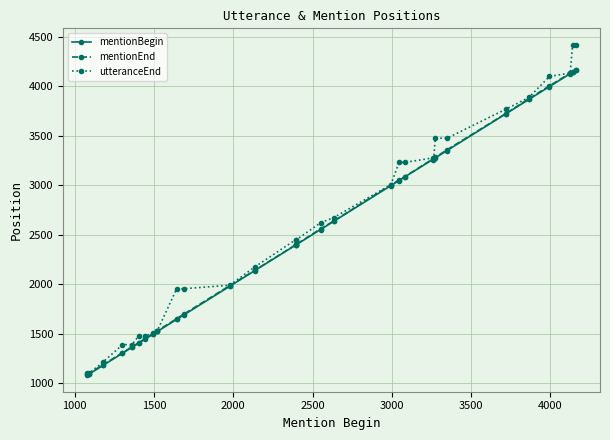

How many data points in utteranceEnd are less than 2619?

15